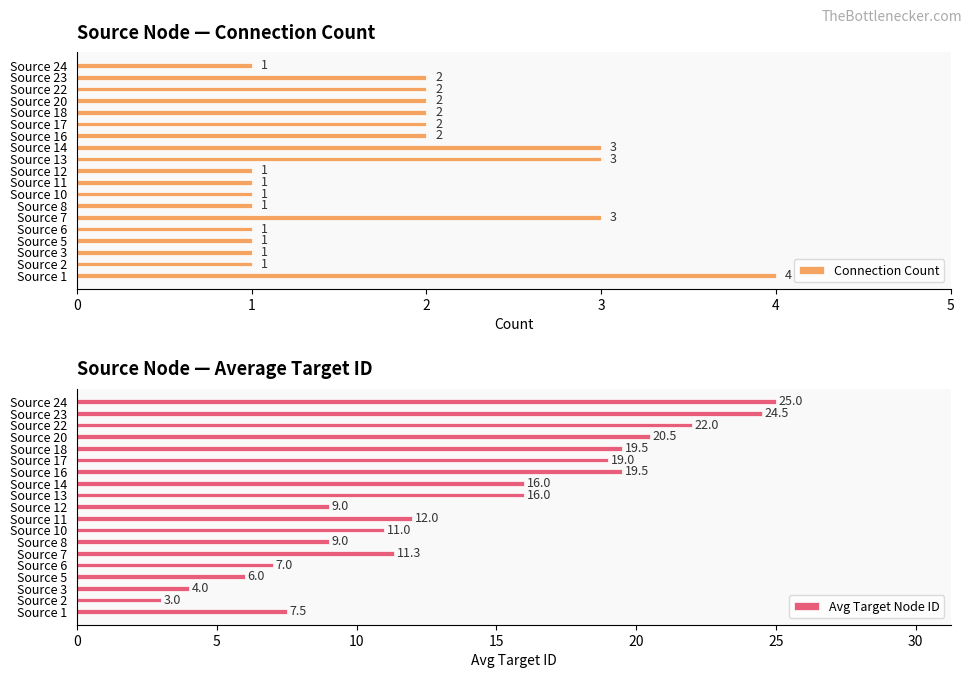

What is the value of the Connection Count bar at the 9th from the left?

1.0